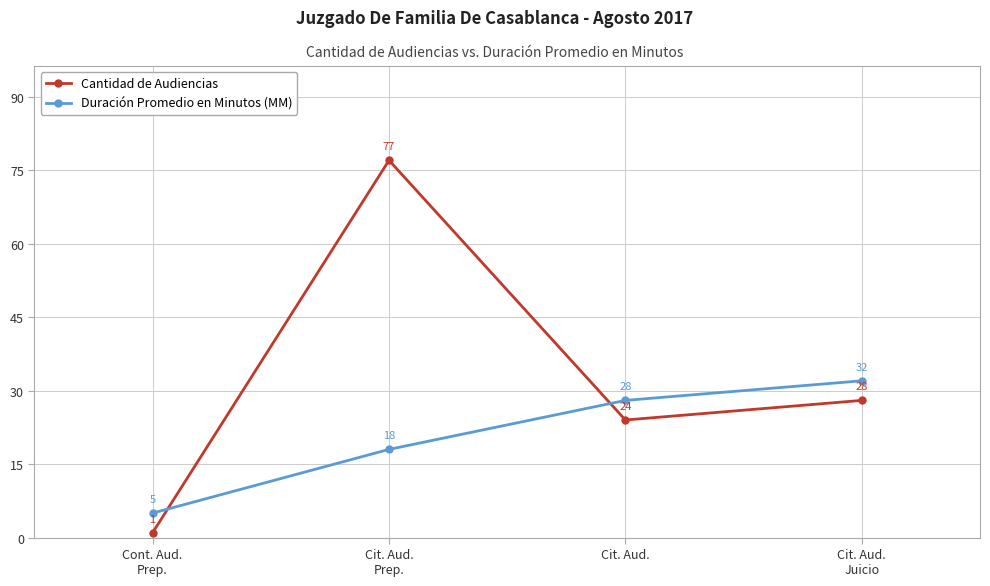

Rank the series by their maximum value, from highest to lowest.

Cantidad de Audiencias, Duración Promedio en Minutos (MM)